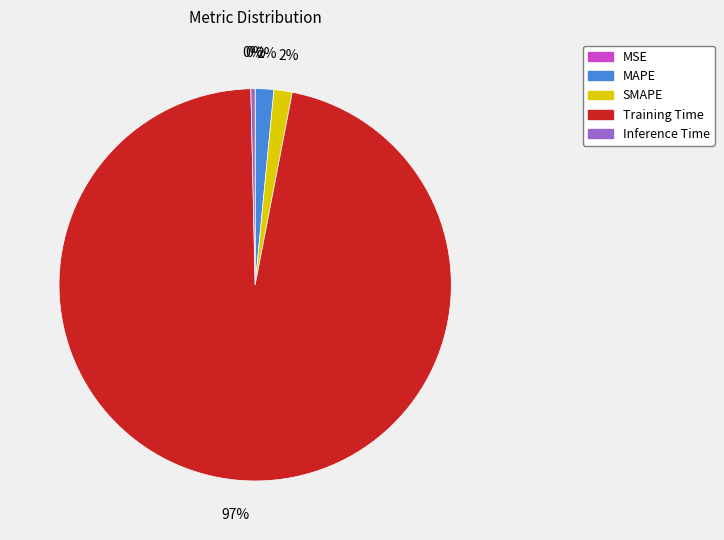

To the nearest percent, what portion does SMAPE represent?

2%